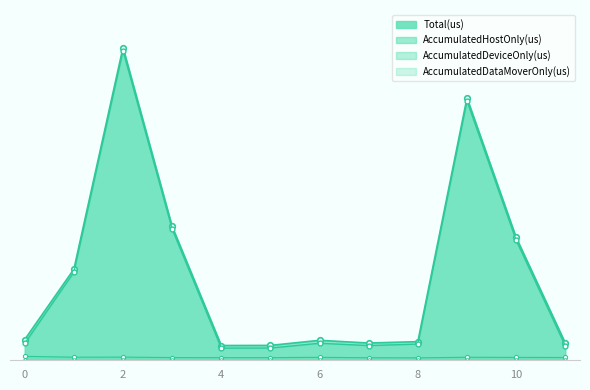

What is the total value across all series at 9?

19642.0